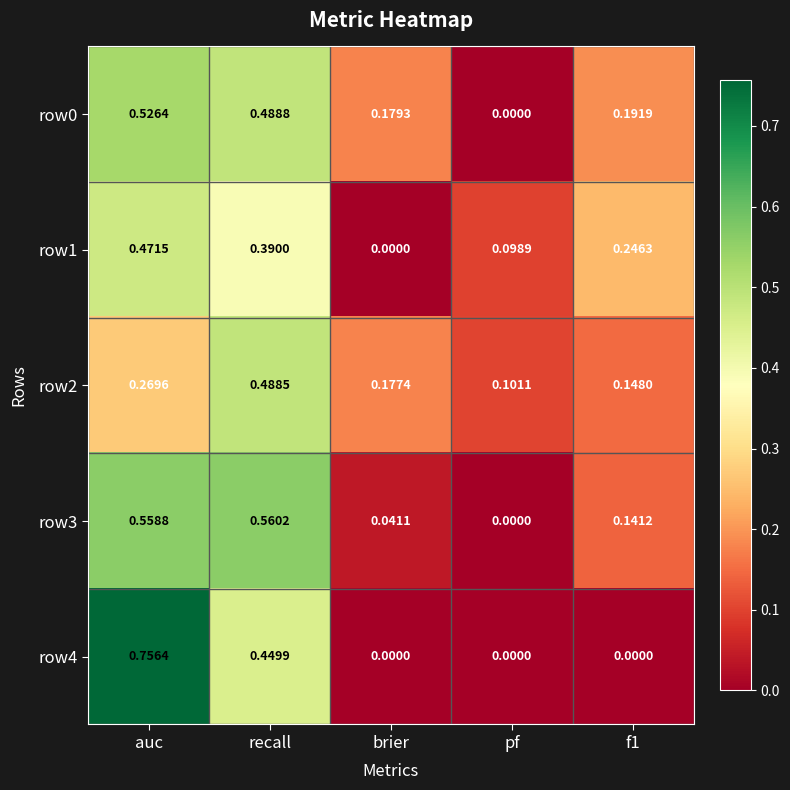

Which series changed the most between auc and brier?

row4